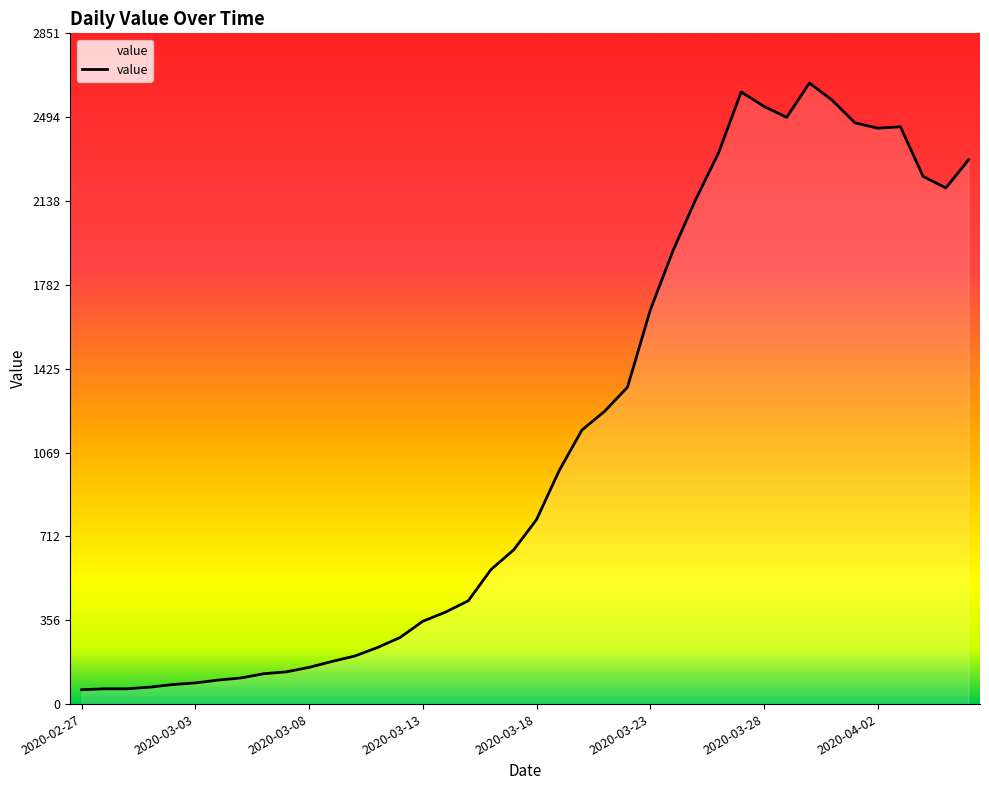

What is the difference between the maximum and minimum values?

2579